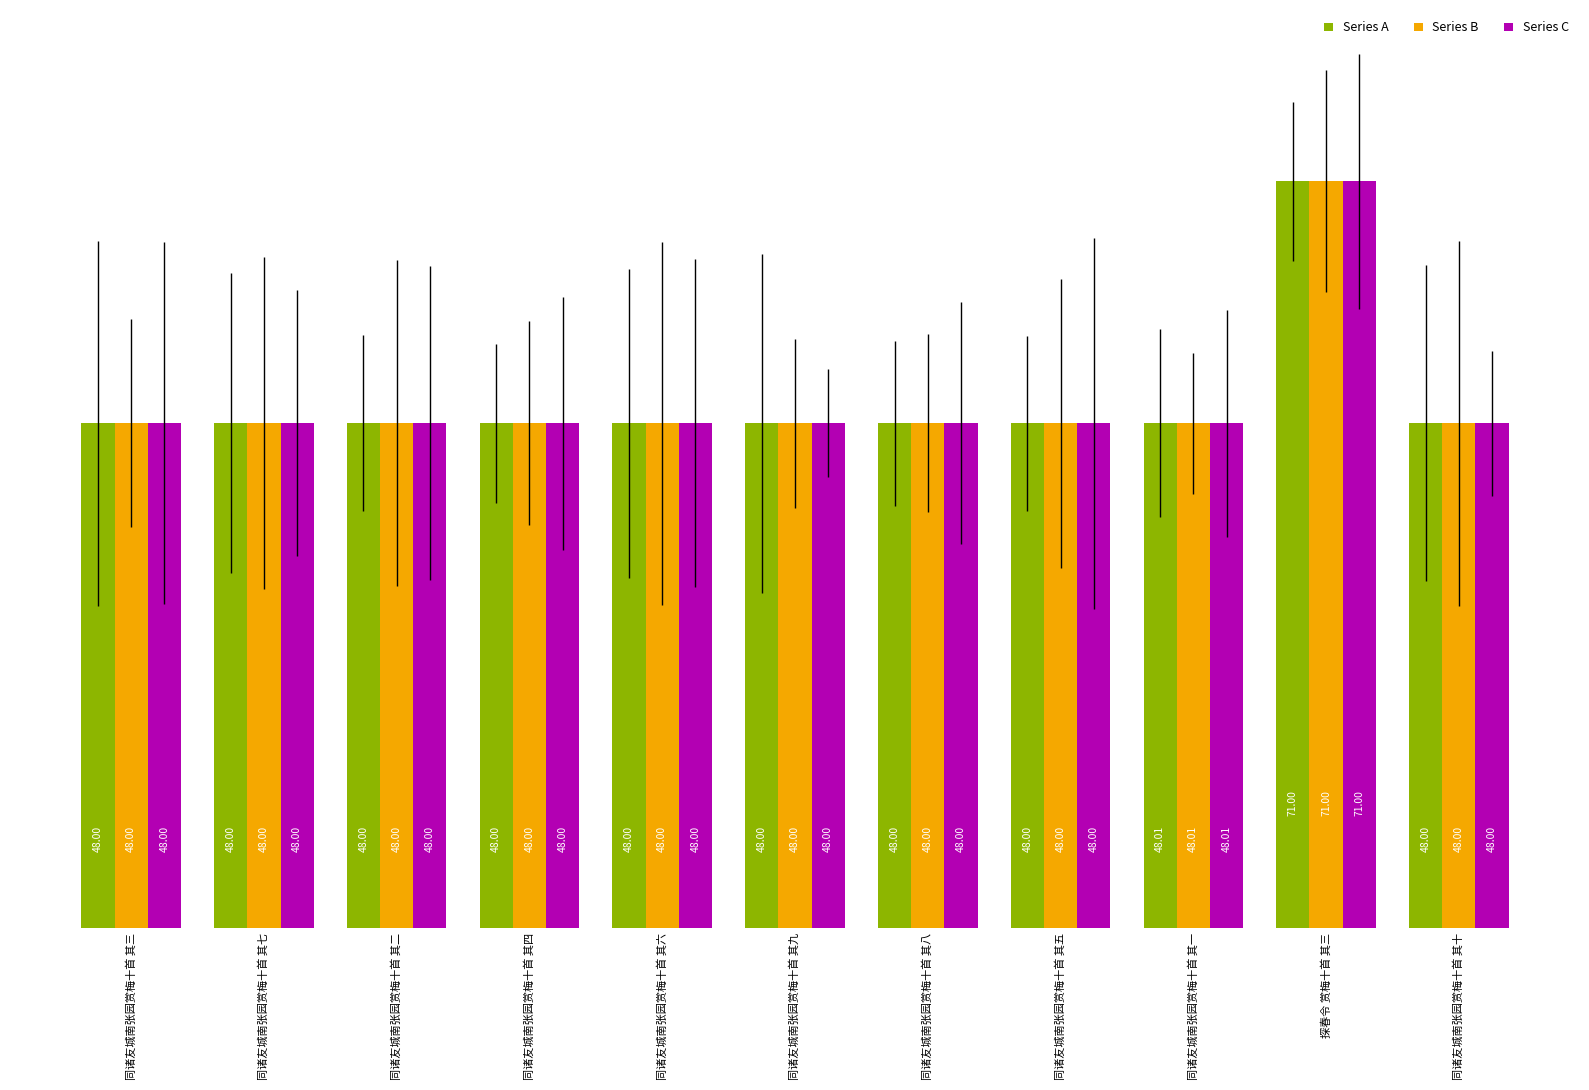

Between 同诸友城南张园赏梅十首 其四 and 探春令 赏梅十首 其三, which is larger?

探春令 赏梅十首 其三